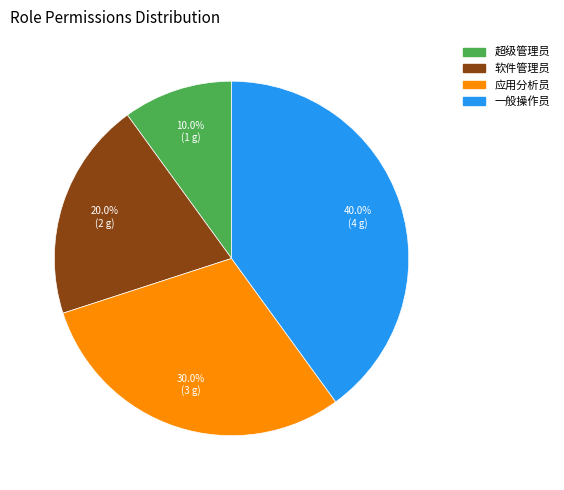

To the nearest percent, what is the difference between the largest and smallest slice percentages?

30%